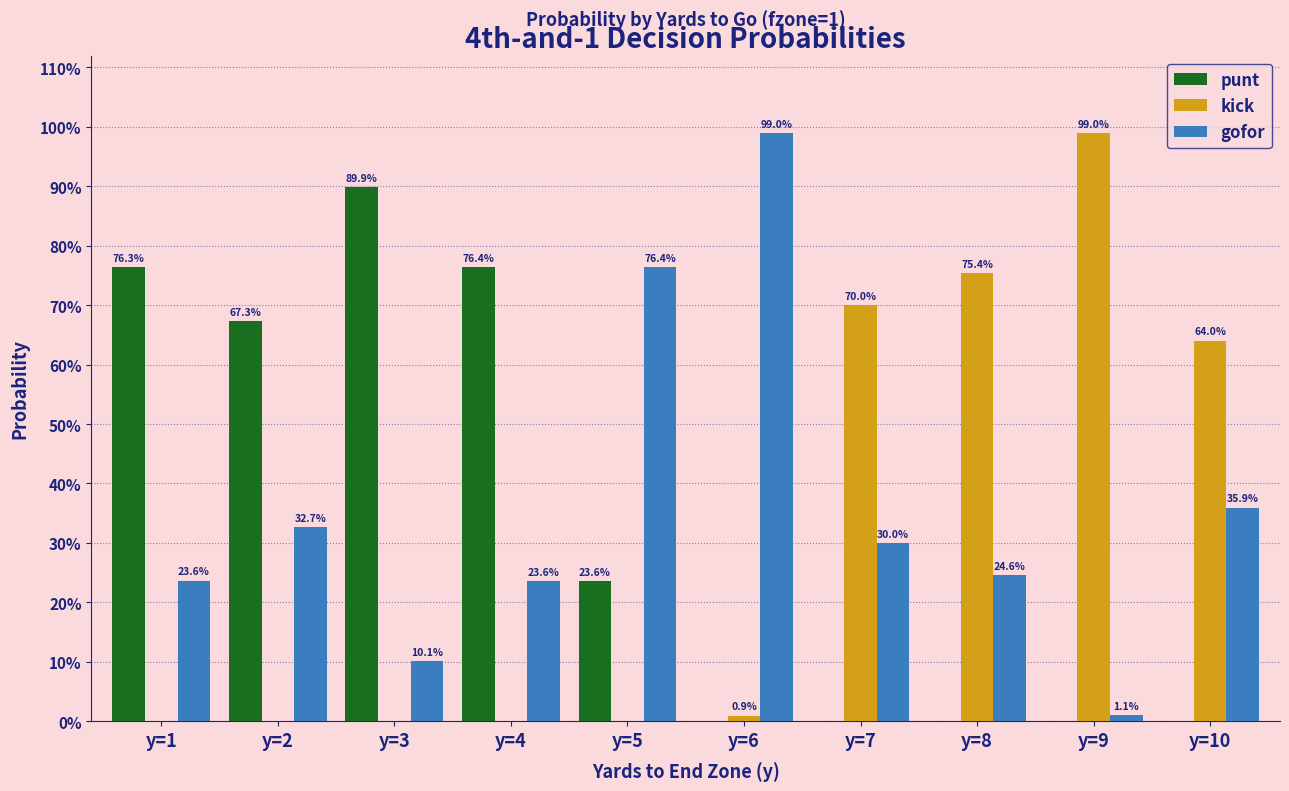

What are all the series names shown in the legend?

punt, kick, gofor